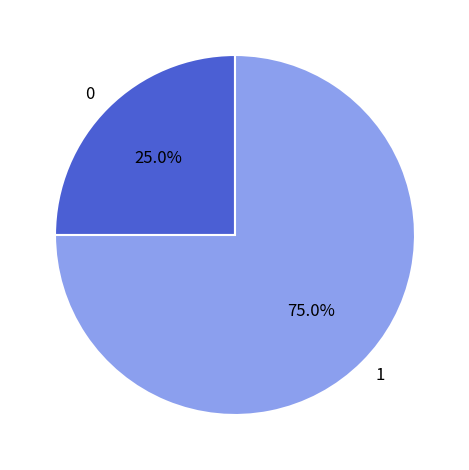

What percentage do 0 and 1 together represent?

100.0%